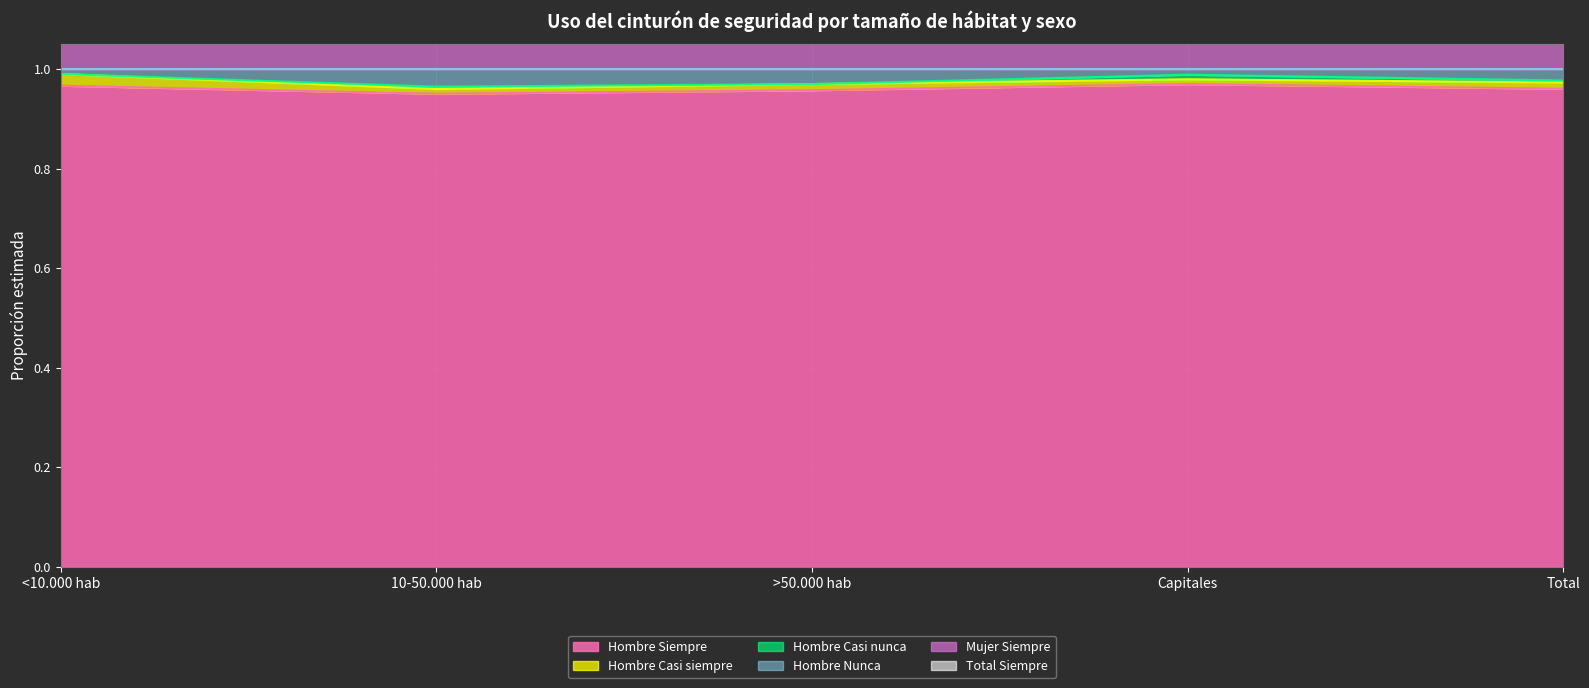

The value of Hombre Siempre at Total is 1.0. True or false?

True